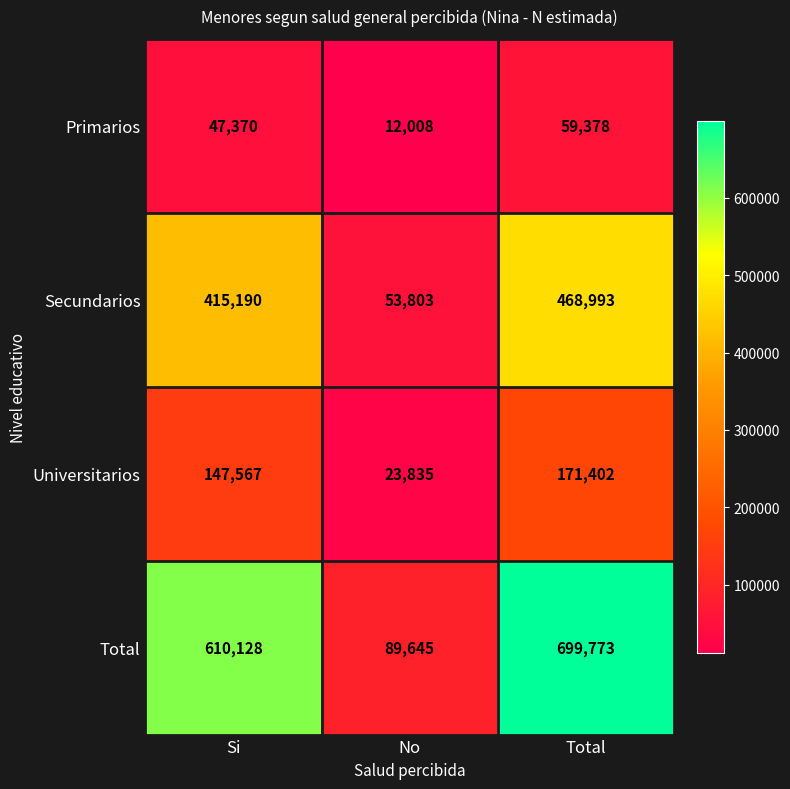

Which series changed the most between Si and Total?

Total